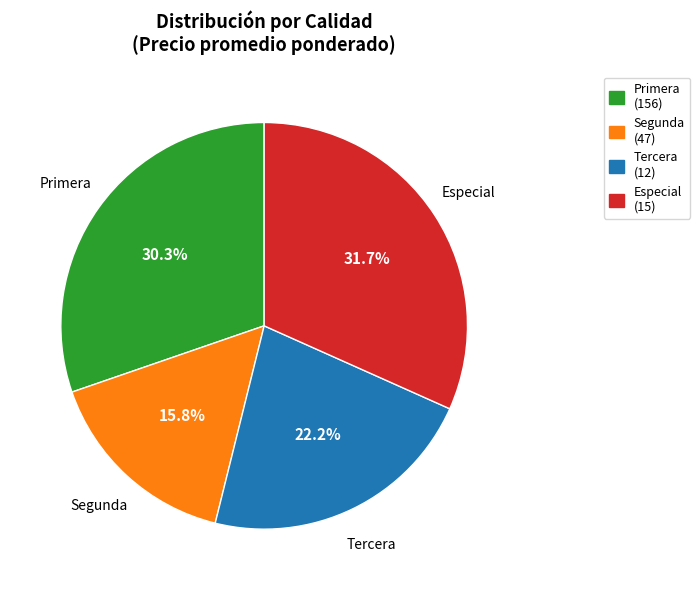

Do Tercera and Especial together represent more than half of the pie?

Yes